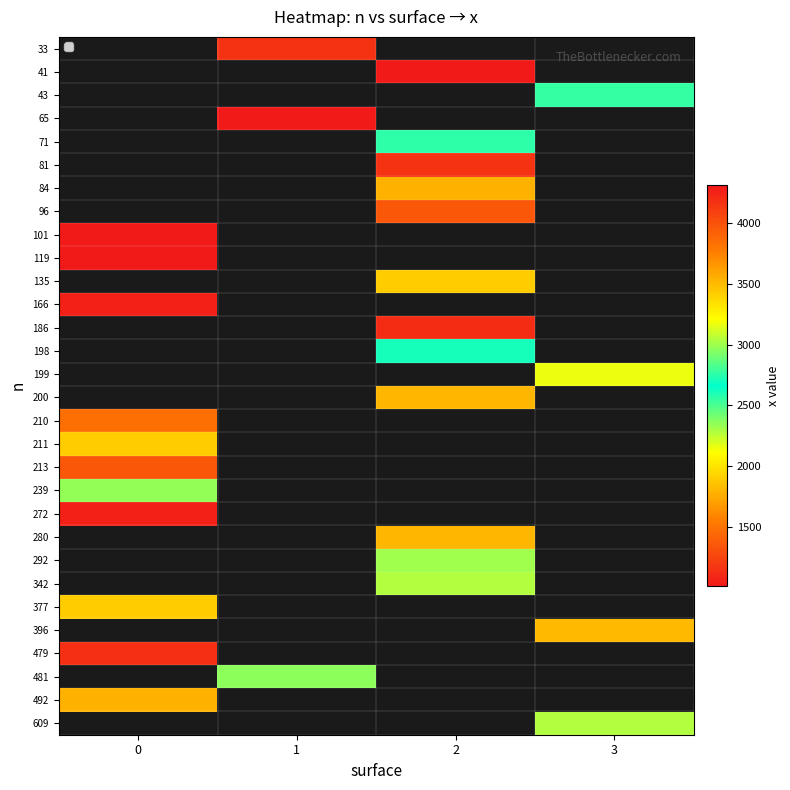

How many categories are shown in the chart?

4